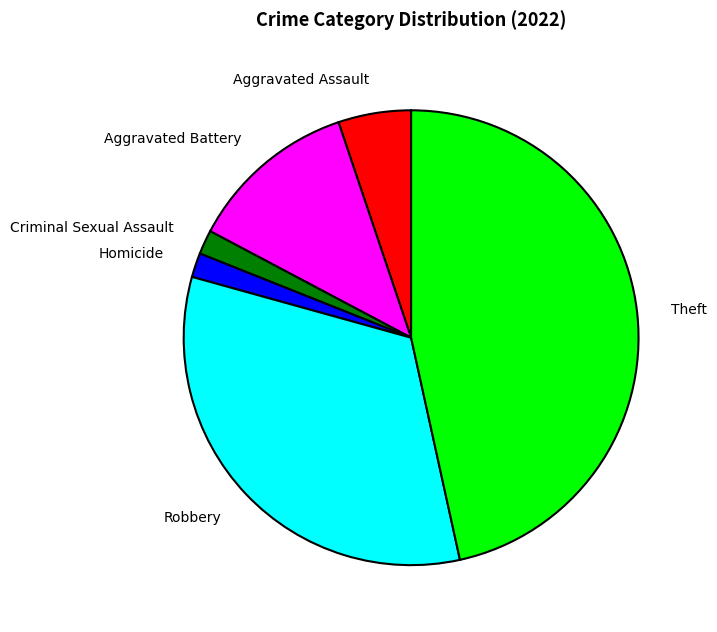

What is the ratio of the value at Homicide to the value at Aggravated Battery?

0.1